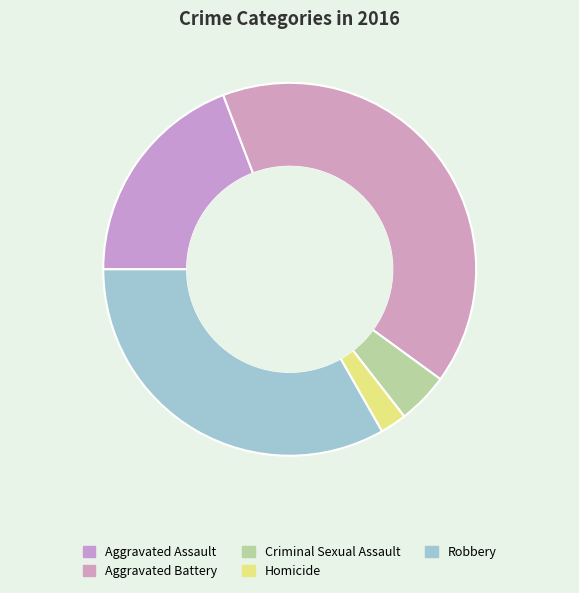

How many segments does this pie chart have?

5